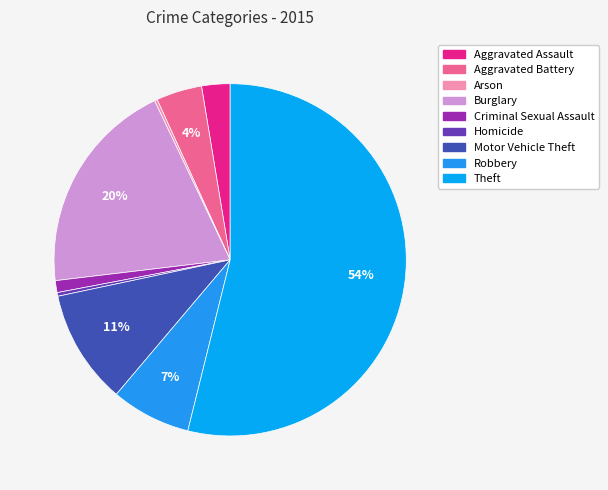

Rank the categories by value from highest to lowest.

Theft, Burglary, Motor Vehicle Theft, Robbery, Aggravated Battery, Aggravated Assault, Criminal Sexual Assault, Homicide, Arson